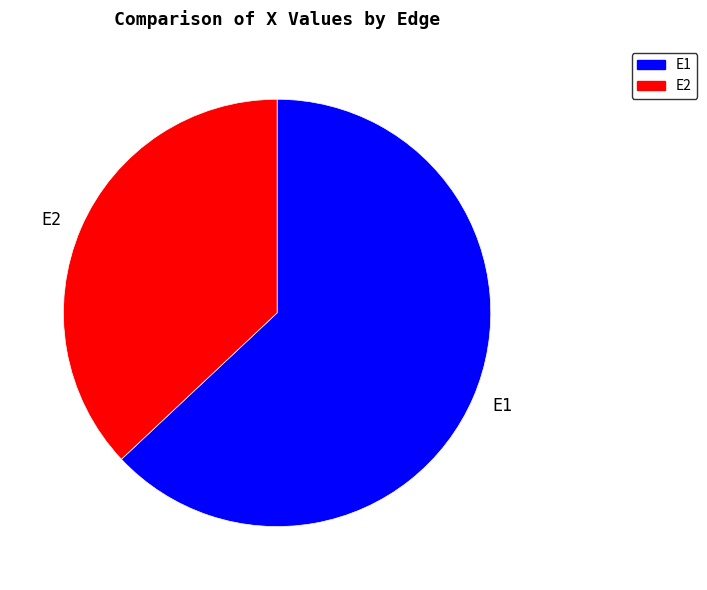

Does E1 account for over 50% of the chart?

Yes